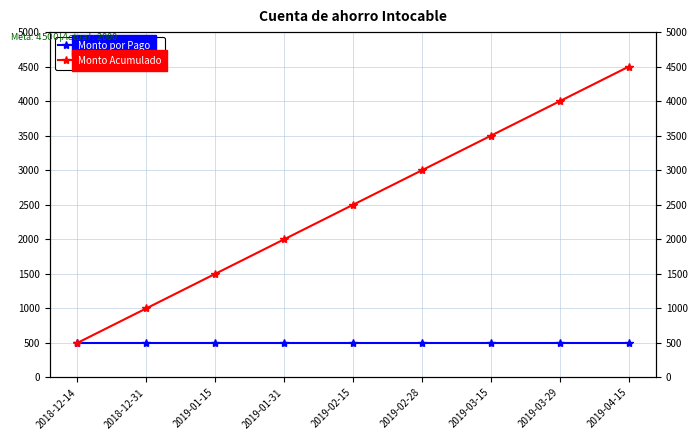

At 2019-02-28, list the series in order from smallest to largest.

Monto por Pago, Monto Acumulado